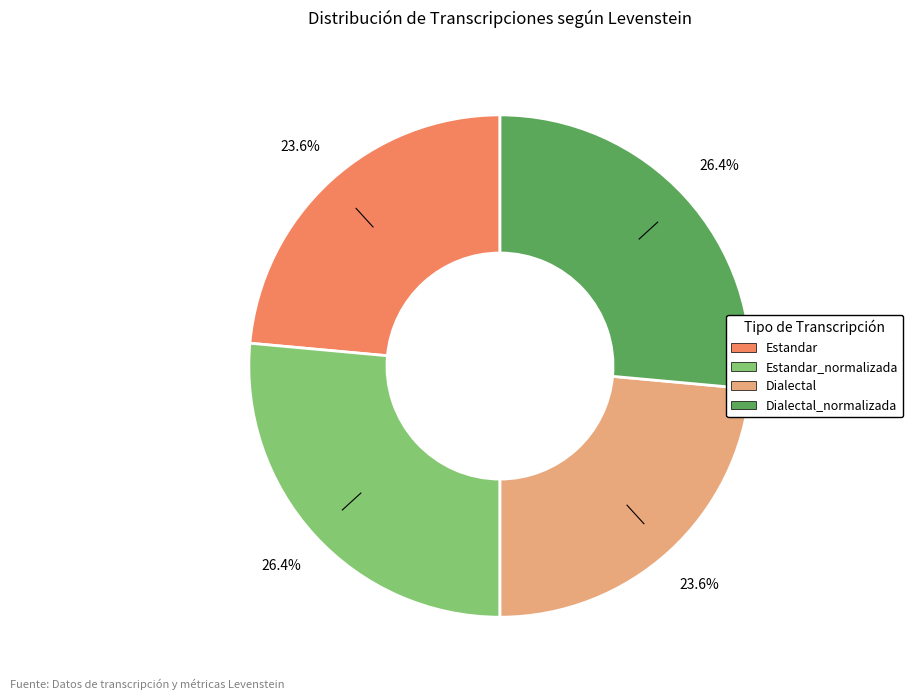

Is there any slice that represents more than half of the pie?

No